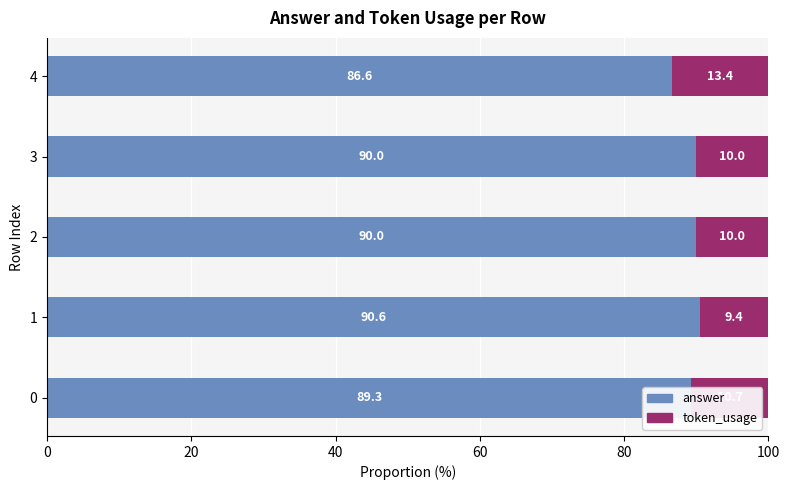

The answer series shows 118.8 at 0. True or false?

False